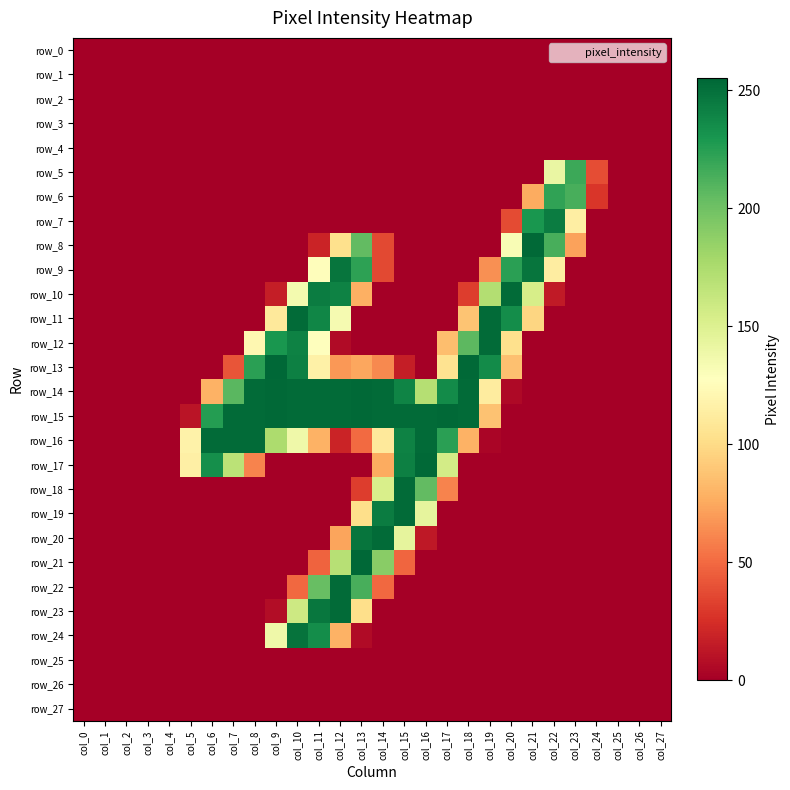

How many data points in row_20 are above 0?

5